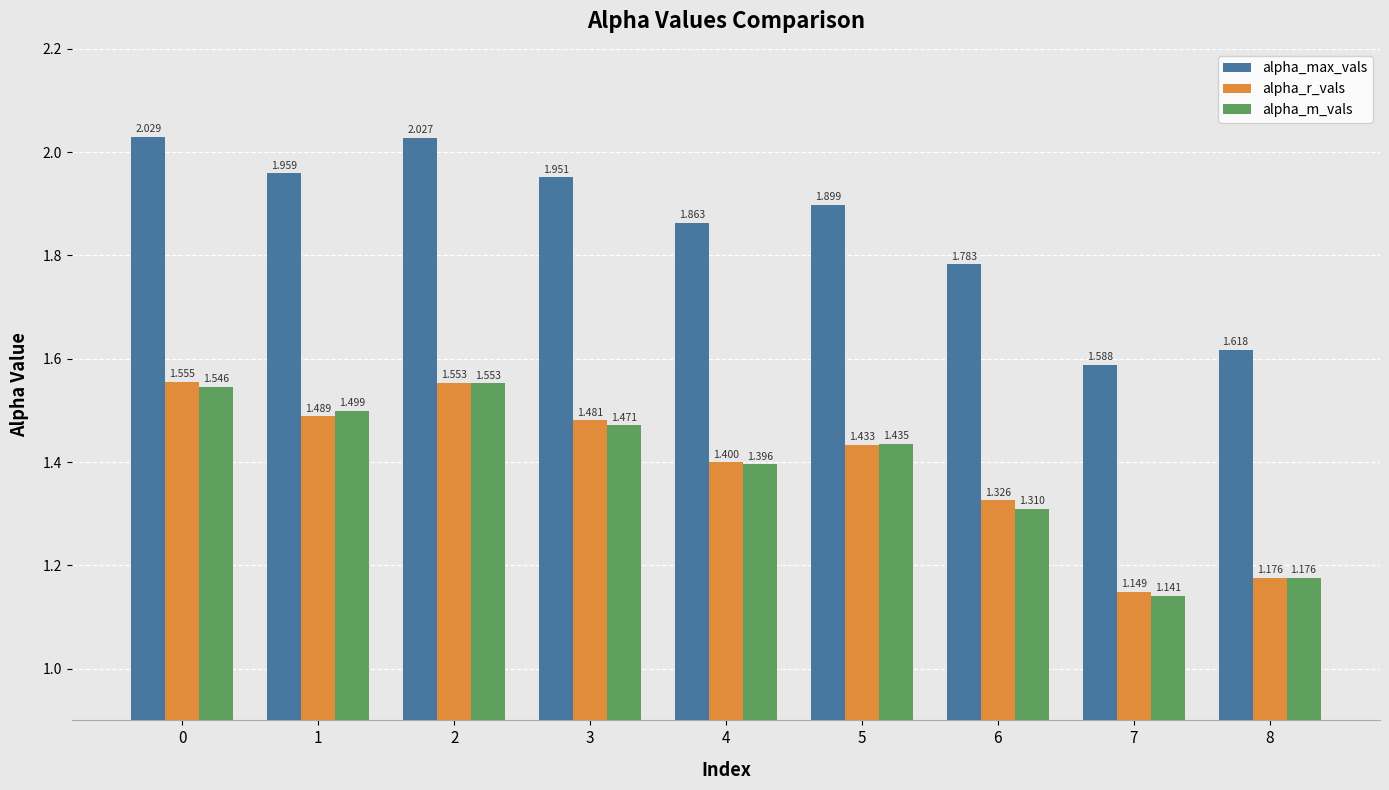

The alpha_r_vals series shows 0.8 at 0. True or false?

False